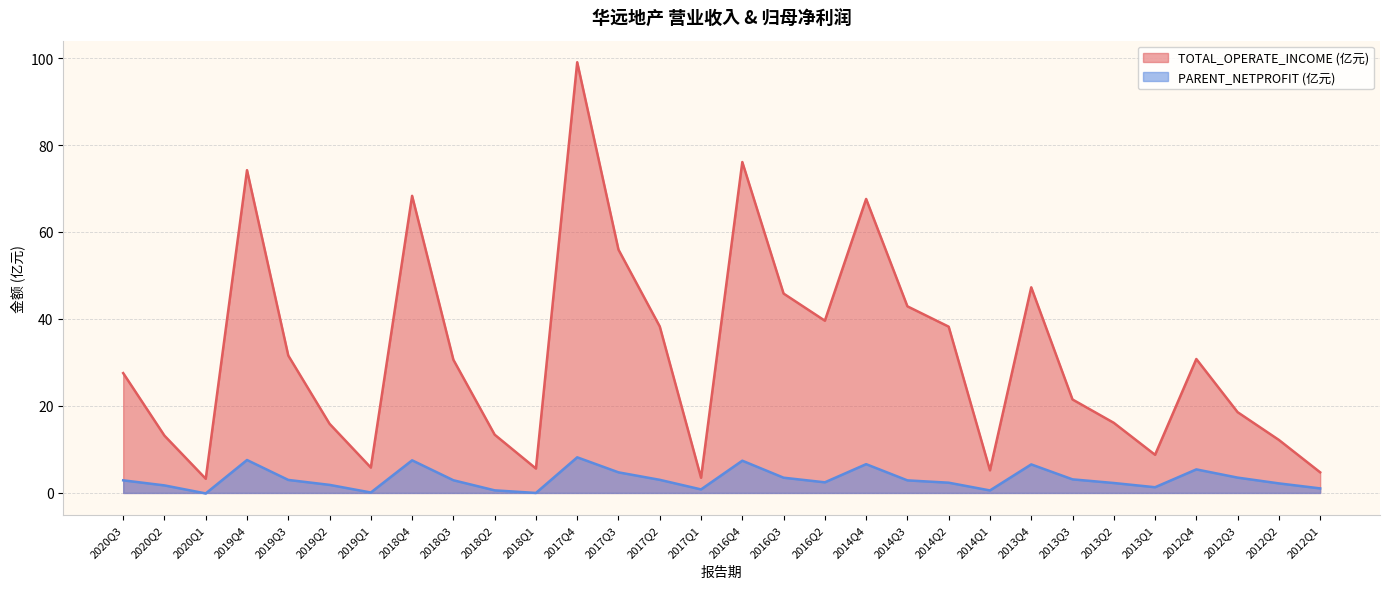

What value does the PARENT_NETPROFIT series have at 2014Q2?

2.4